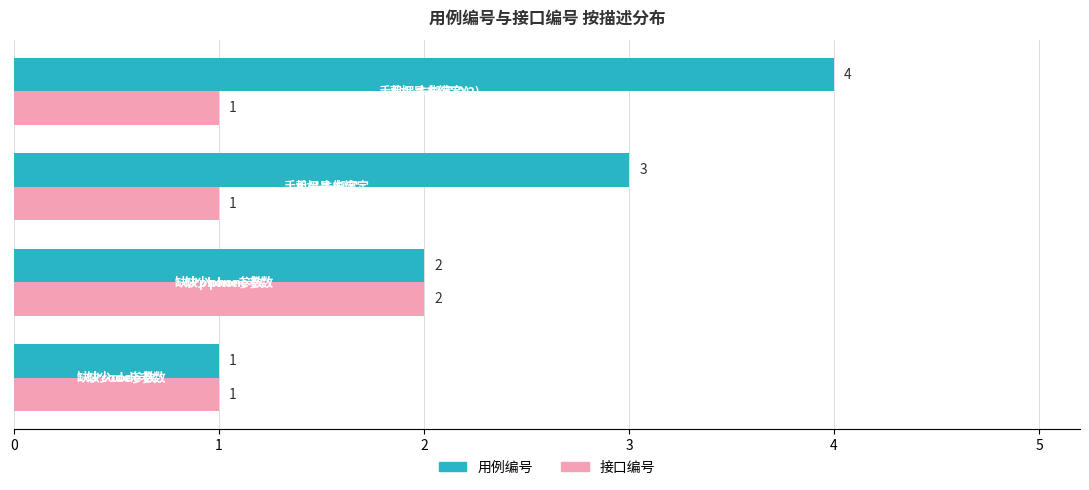

What is the maximum value for 用例编号?

4